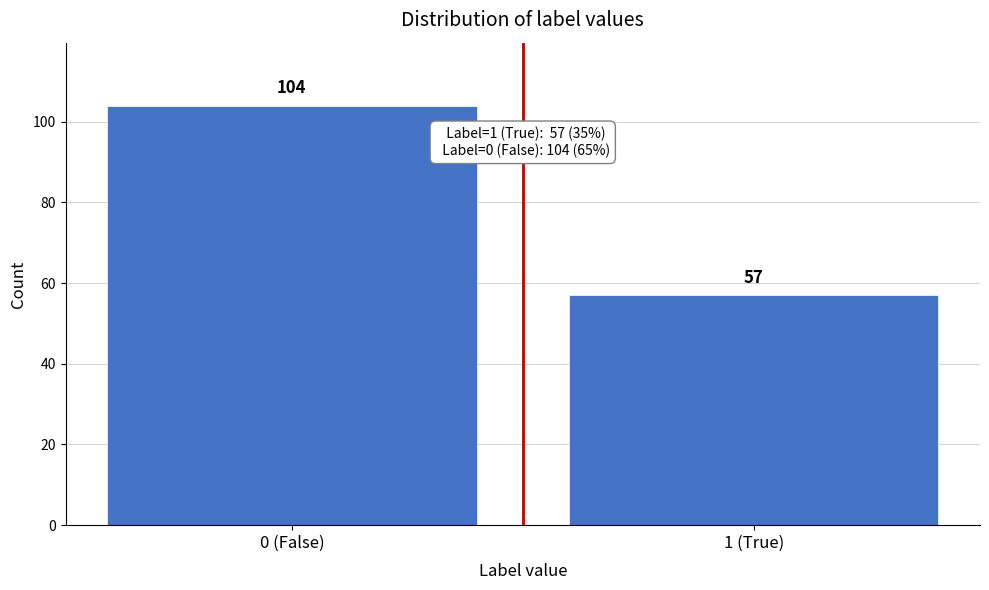

Reading left to right, what are all the values shown in this chart?

104	57